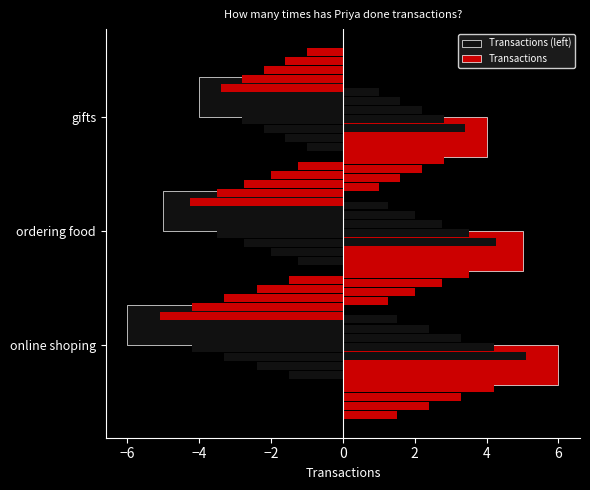

What is the value of the 1st bar from the left?

6